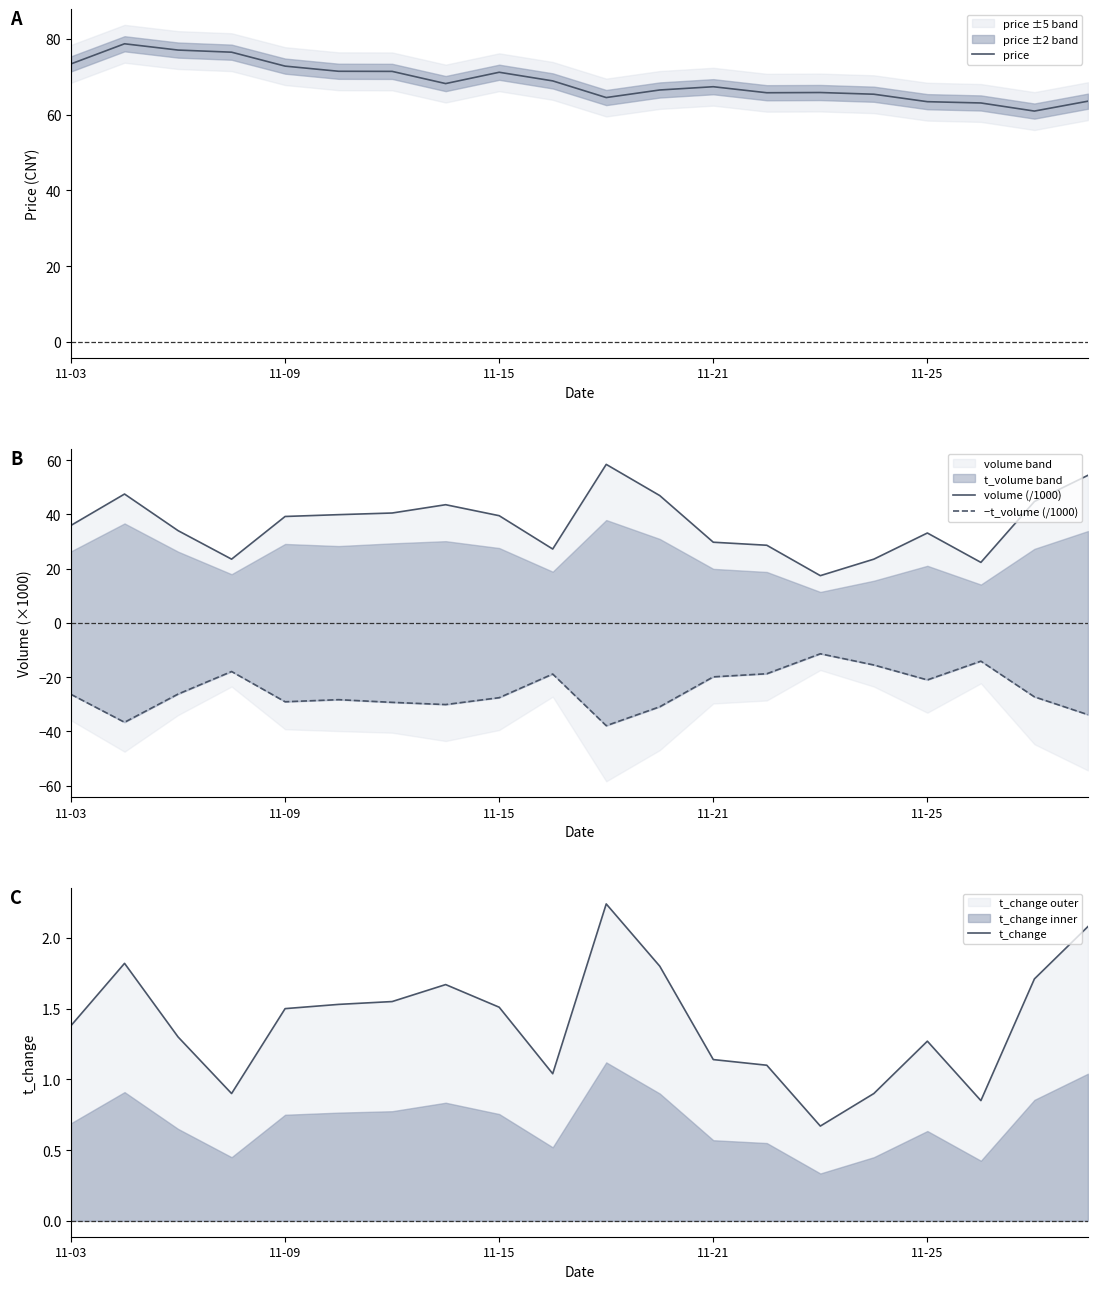

What position from the left is 18?

19